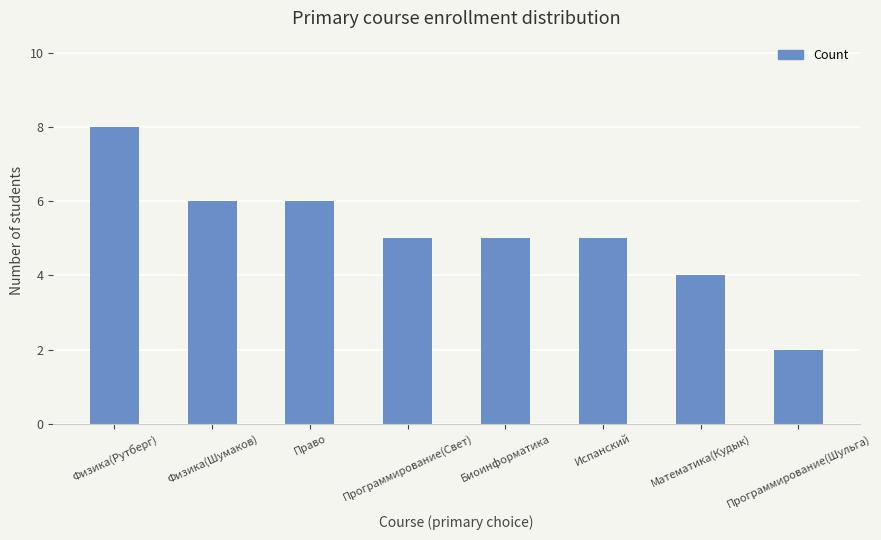

How many values are between 5 and 6?

5